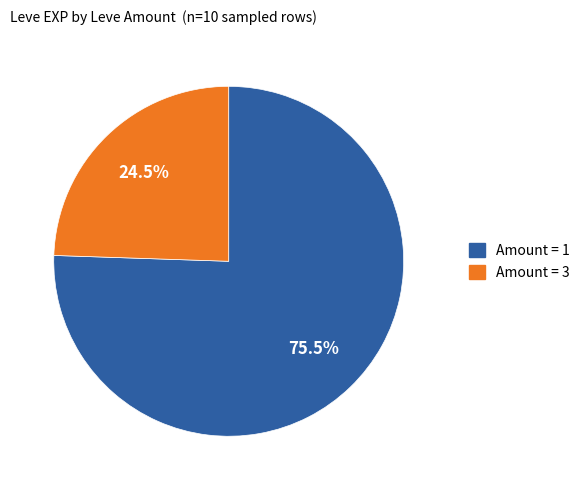

Is there any slice that represents more than half of the pie?

Yes